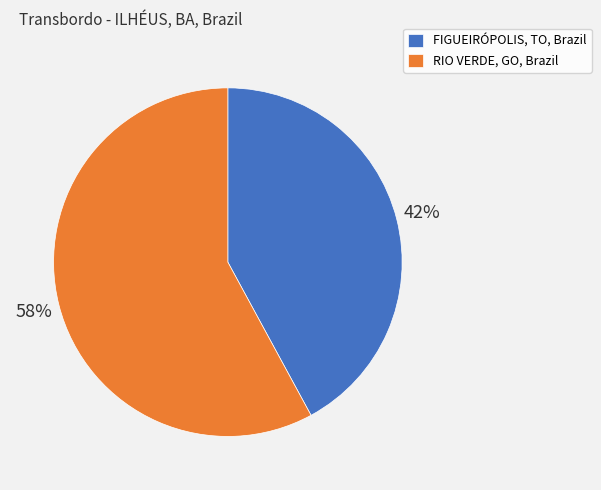

Is there a majority slice in this chart?

Yes